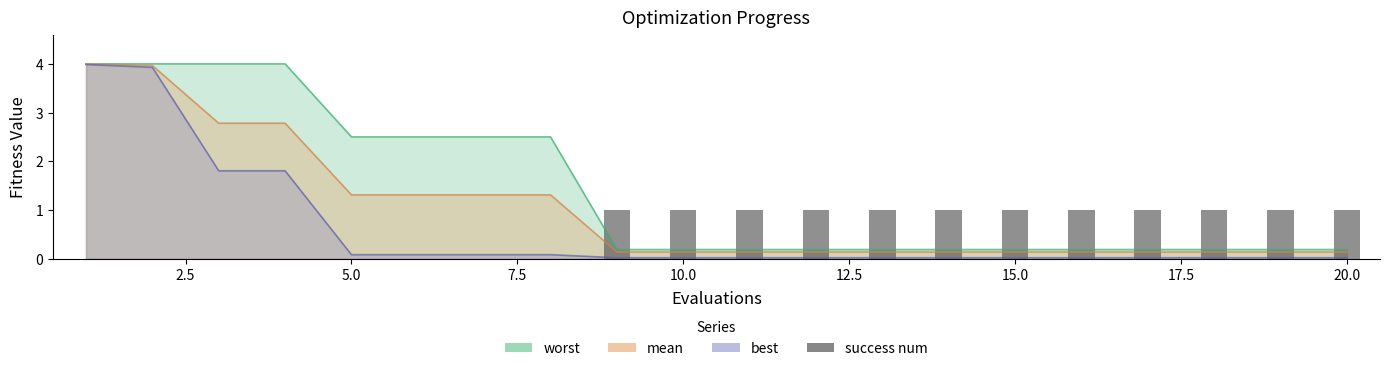

Between 12.5 and 17.5, which is larger?

12.5